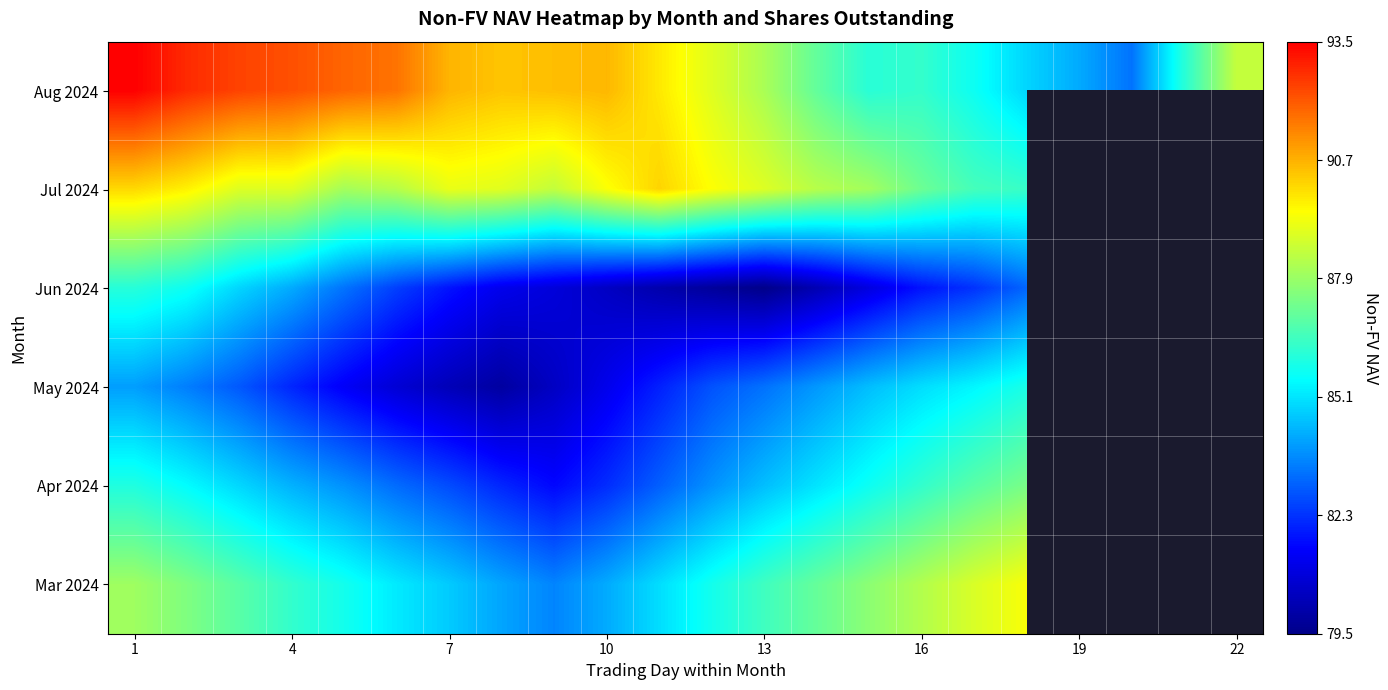

At 7, list the series in order from smallest to largest.

May 2024, Jun 2024, Apr 2024, Mar 2024, Jul 2024, Aug 2024